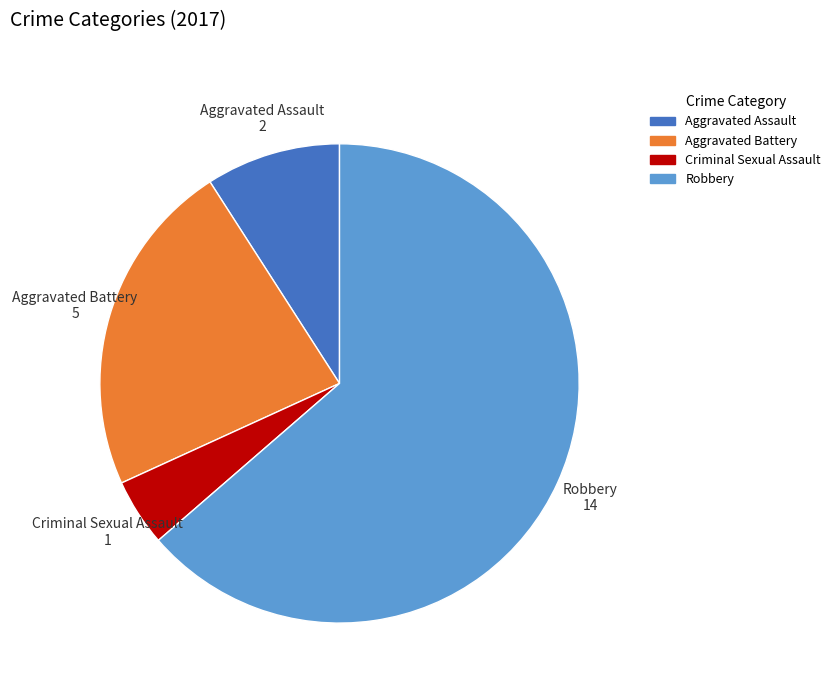

Is there a majority slice in this chart?

Yes